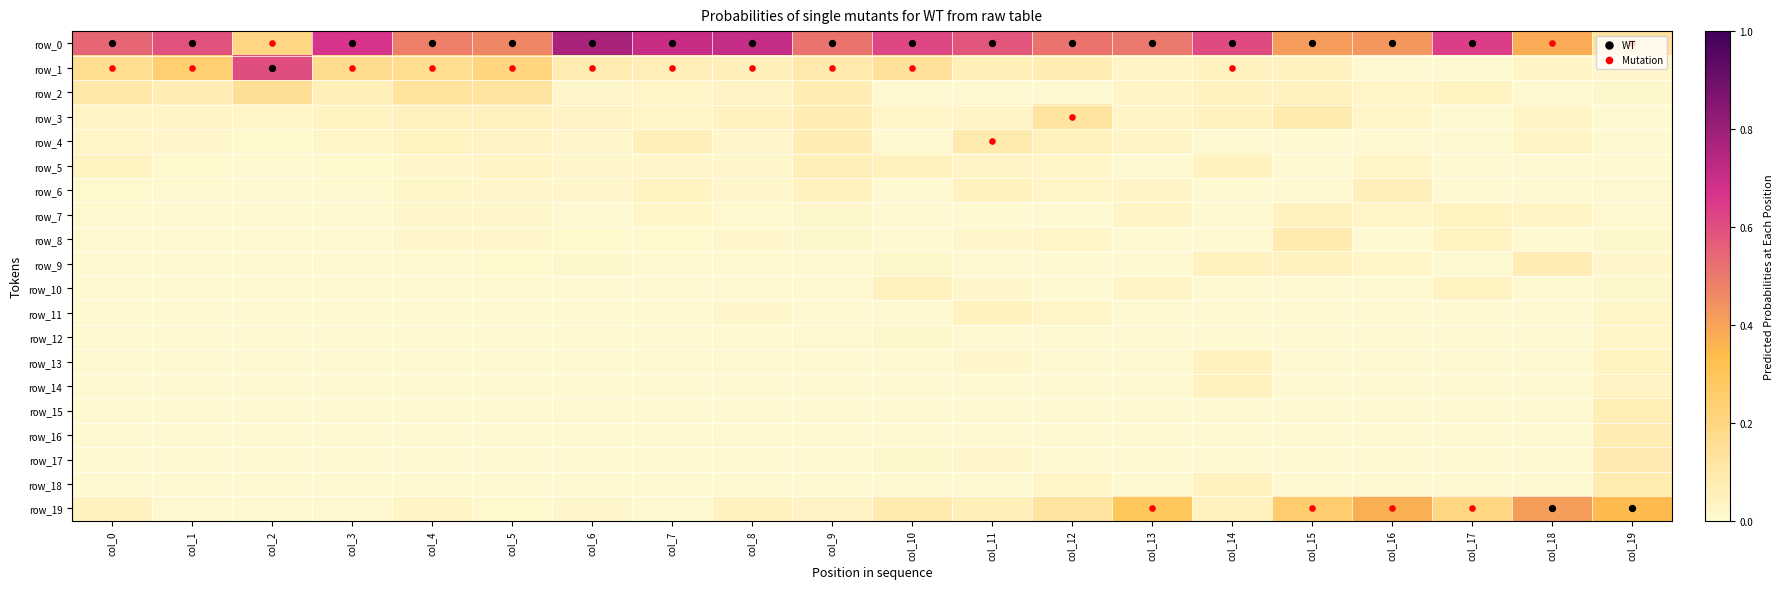

Reading left to right, what are all the values shown in this chart?

WT: 0.0	0.0	1.0	0.0	0.0	0.0	0.0	0.0	0.0	0.0	0.0	0.0	0.0	0.0	0.0	0.0	0.0	0.0	19.0	19.0
Mutation: 1.0	1.0	0.0	1.0	1.0	1.0	1.0	1.0	1.0	1.0	1.0	4.0	3.0	19.0	1.0	19.0	19.0	19.0	0.0	0.0
row_0: 0.5	0.6	0.2	0.7	0.5	0.5	0.8	0.7	0.7	0.5	0.6	0.6	0.5	0.5	0.6	0.4	0.4	0.6	0.4	0.1
row_1: 0.2	0.2	0.6	0.2	0.2	0.2	0.1	0.1	0.1	0.1	0.1	0.1	0.1	0.0	0.0	0.0	0.0	0.0	0.0	0.0
row_2: 0.1	0.1	0.1	0.1	0.1	0.1	0.0	0.0	0.0	0.1	0.0	0.0	0.0	0.0	0.0	0.0	0.0	0.0	0.0	0.0
row_3: 0.0	0.0	0.0	0.0	0.0	0.0	0.0	0.0	0.0	0.1	0.0	0.0	0.1	0.0	0.0	0.1	0.0	0.0	0.0	0.0
row_4: 0.0	0.0	0.0	0.0	0.0	0.0	0.0	0.1	0.0	0.1	0.0	0.1	0.0	0.0	0.0	0.0	0.0	0.0	0.0	0.0
row_5: 0.0	0.0	0.0	0.0	0.0	0.0	0.0	0.0	0.0	0.1	0.0	0.0	0.0	0.0	0.0	0.0	0.0	0.0	0.0	0.0
row_6: 0.0	0.0	0.0	0.0	0.0	0.0	0.0	0.0	0.0	0.0	0.0	0.0	0.0	0.0	0.0	0.0	0.1	0.0	0.0	0.0
row_7: 0.0	0.0	0.0	0.0	0.0	0.0	0.0	0.0	0.0	0.0	0.0	0.0	0.0	0.0	0.0	0.0	0.0	0.0	0.0	0.0
row_8: 0.0	0.0	0.0	0.0	0.0	0.0	0.0	0.0	0.0	0.0	0.0	0.0	0.0	0.0	0.0	0.1	0.0	0.0	0.0	0.0
row_9: 0.0	0.0	0.0	0.0	0.0	0.0	0.0	0.0	0.0	0.0	0.0	0.0	0.0	0.0	0.0	0.0	0.0	0.0	0.1	0.0
row_10: 0.0	0.0	0.0	0.0	0.0	0.0	0.0	0.0	0.0	0.0	0.0	0.0	0.0	0.0	0.0	0.0	0.0	0.0	0.0	0.0
row_11: 0.0	0.0	0.0	0.0	0.0	0.0	0.0	0.0	0.0	0.0	0.0	0.0	0.0	0.0	0.0	0.0	0.0	0.0	0.0	0.0
row_12: 0.0	0.0	0.0	0.0	0.0	0.0	0.0	0.0	0.0	0.0	0.0	0.0	0.0	0.0	0.0	0.0	0.0	0.0	0.0	0.0
row_13: 0.0	0.0	0.0	0.0	0.0	0.0	0.0	0.0	0.0	0.0	0.0	0.0	0.0	0.0	0.0	0.0	0.0	0.0	0.0	0.0
row_14: 0.0	0.0	0.0	0.0	0.0	0.0	0.0	0.0	0.0	0.0	0.0	0.0	0.0	0.0	0.0	0.0	0.0	0.0	0.0	0.0
row_15: 0.0	0.0	0.0	0.0	0.0	0.0	0.0	0.0	0.0	0.0	0.0	0.0	0.0	0.0	0.0	0.0	0.0	0.0	0.0	0.1
row_16: 0.0	0.0	0.0	0.0	0.0	0.0	0.0	0.0	0.0	0.0	0.0	0.0	0.0	0.0	0.0	0.0	0.0	0.0	0.0	0.1
row_17: 0.0	0.0	0.0	0.0	0.0	0.0	0.0	0.0	0.0	0.0	0.0	0.0	0.0	0.0	0.0	0.0	0.0	0.0	0.0	0.1
row_18: 0.0	0.0	0.0	0.0	0.0	0.0	0.0	0.0	0.0	0.0	0.0	0.0	0.0	0.0	0.0	0.0	0.0	0.0	0.0	0.1
row_19: 0.0	0.0	0.0	0.0	0.0	0.0	0.0	0.0	0.0	0.0	0.1	0.1	0.1	0.3	0.0	0.2	0.4	0.2	0.4	0.3